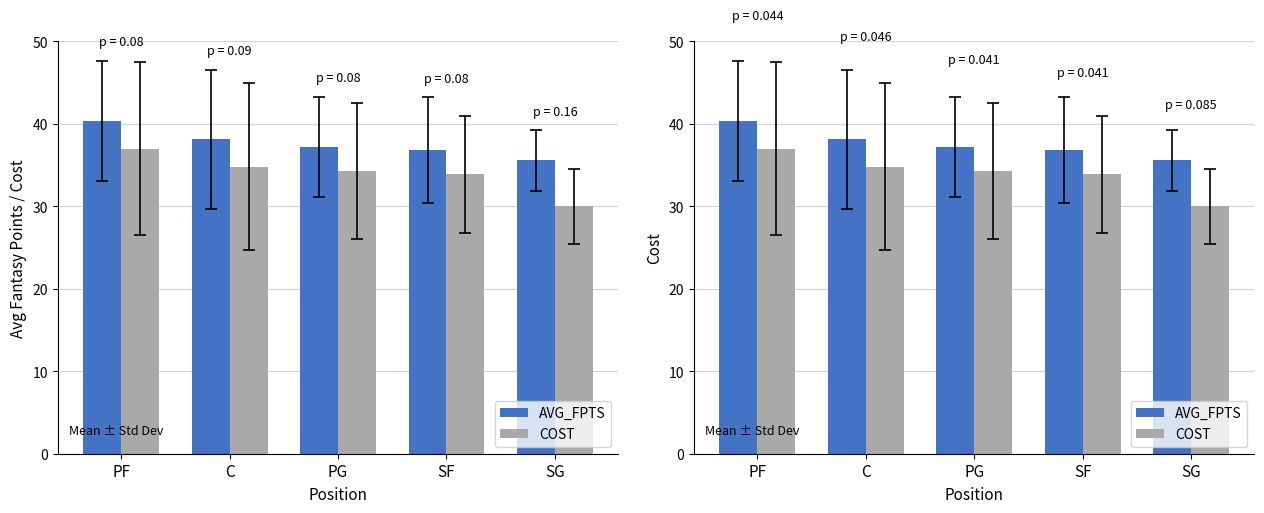

At which label does AVG_FPTS reach its peak?

PF